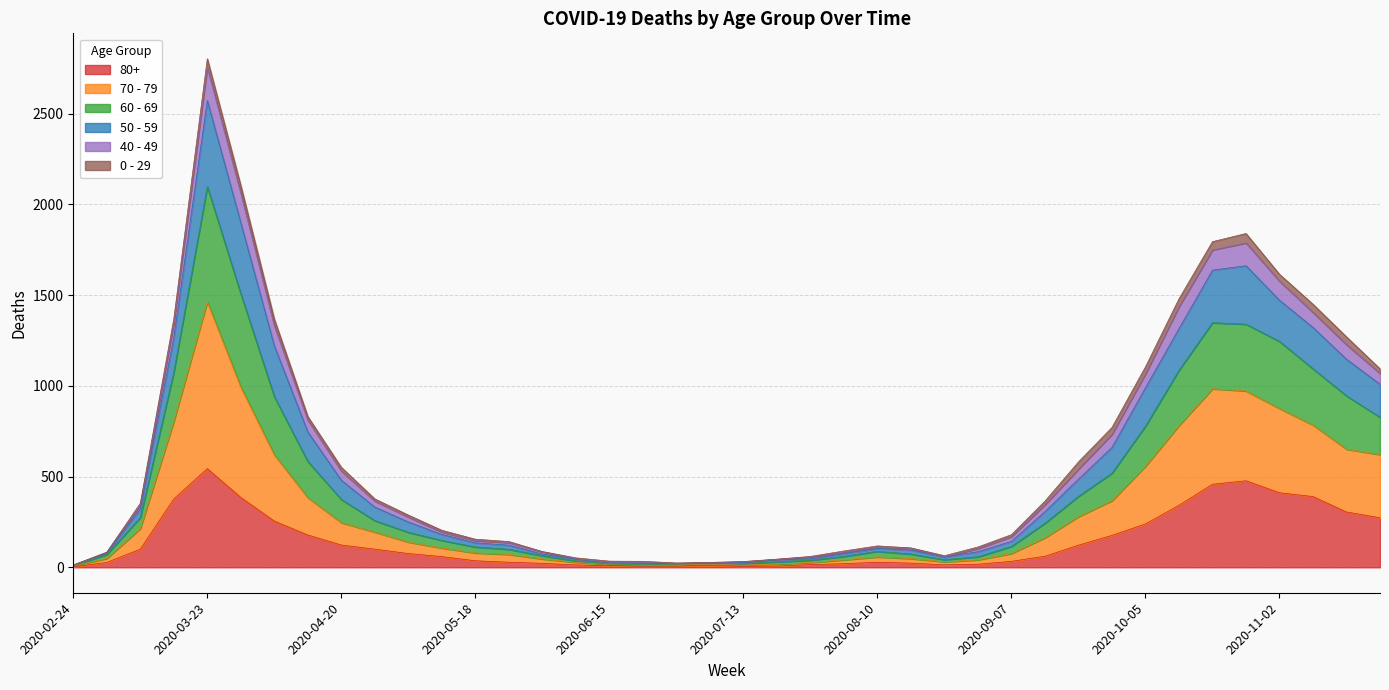

What are all the series names shown in the legend?

80+, 70 - 79, 60 - 69, 50 - 59, 40 - 49, 0 - 29